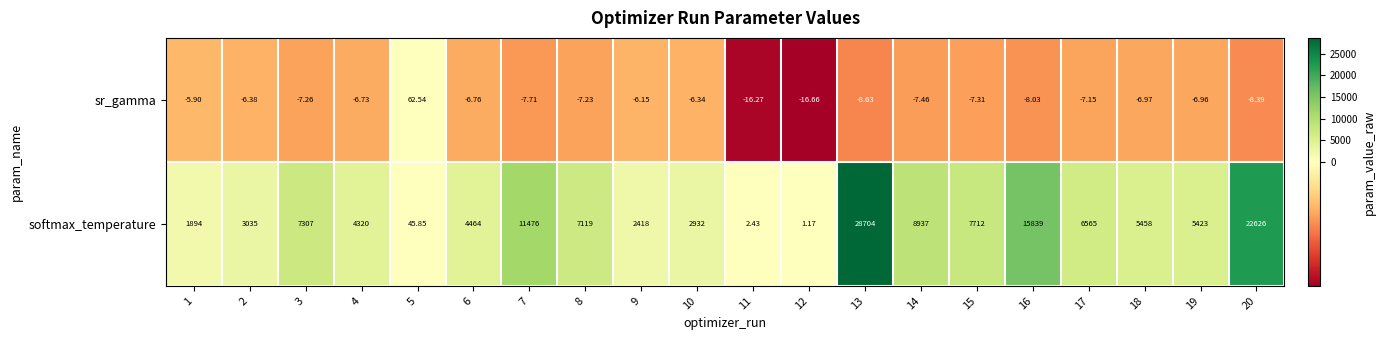

List the series in order of their peak value, highest first.

softmax_temperature, sr_gamma